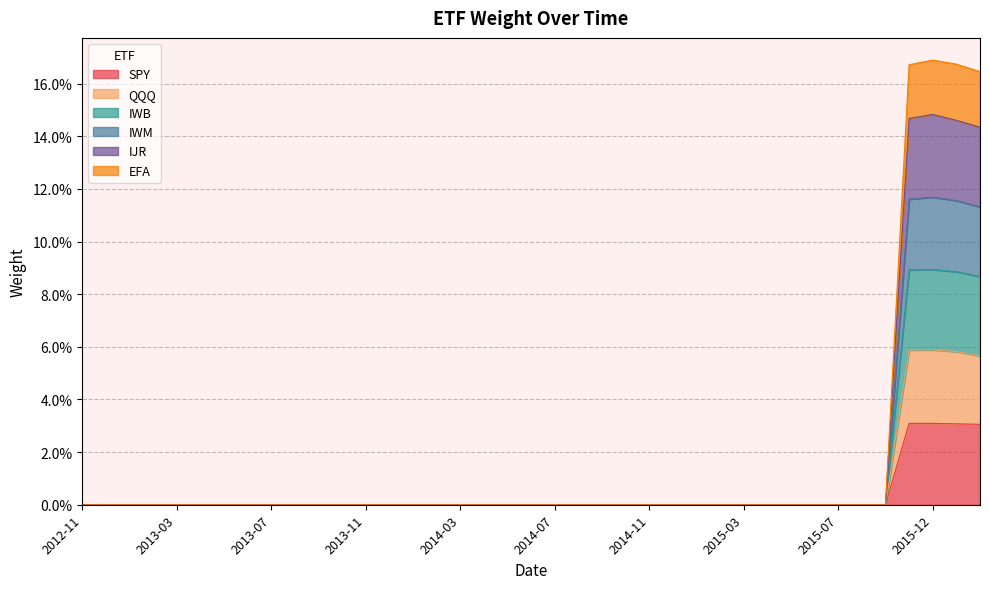

How many IWM values are between 0 and 1?

39